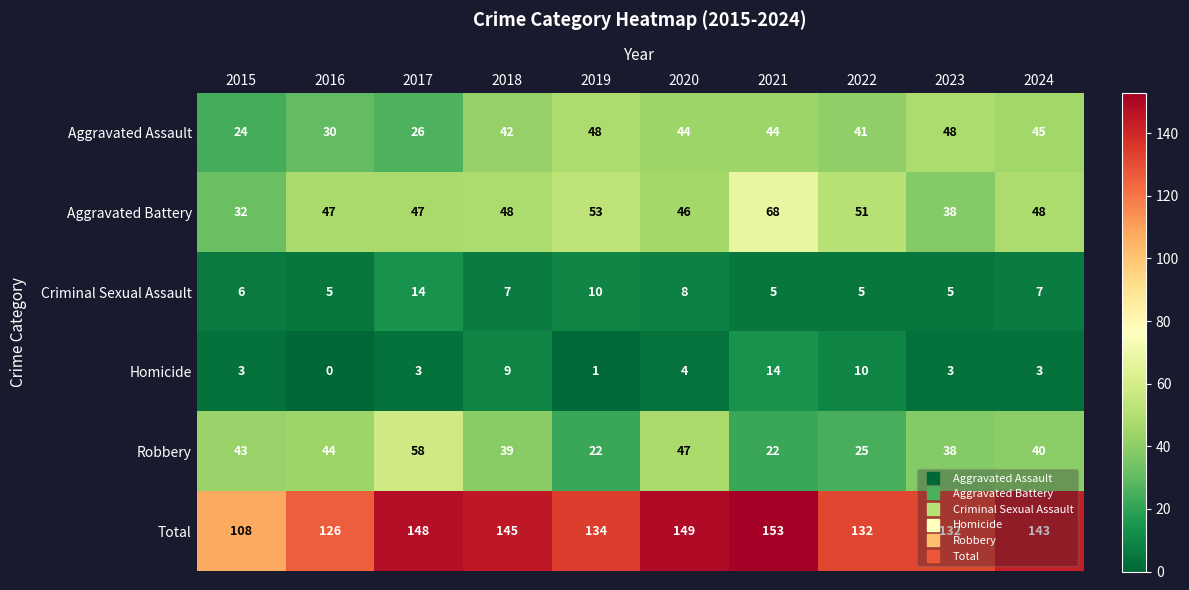

How many series are shown in this chart?

6